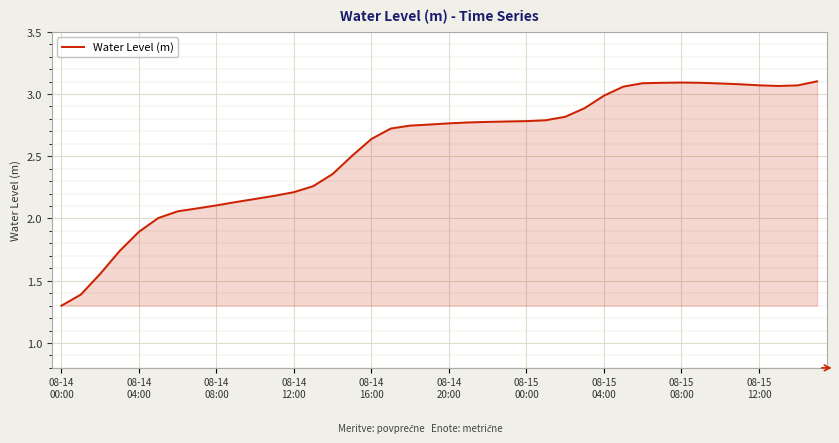

What is the smallest value displayed?

1.3